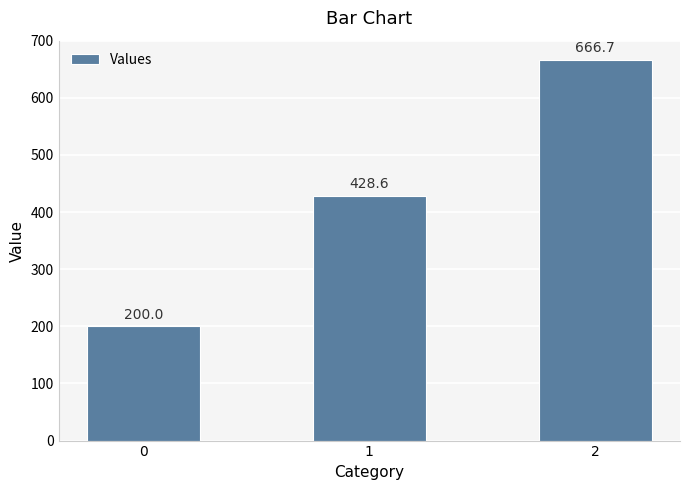

How many data points are less than 428?

1